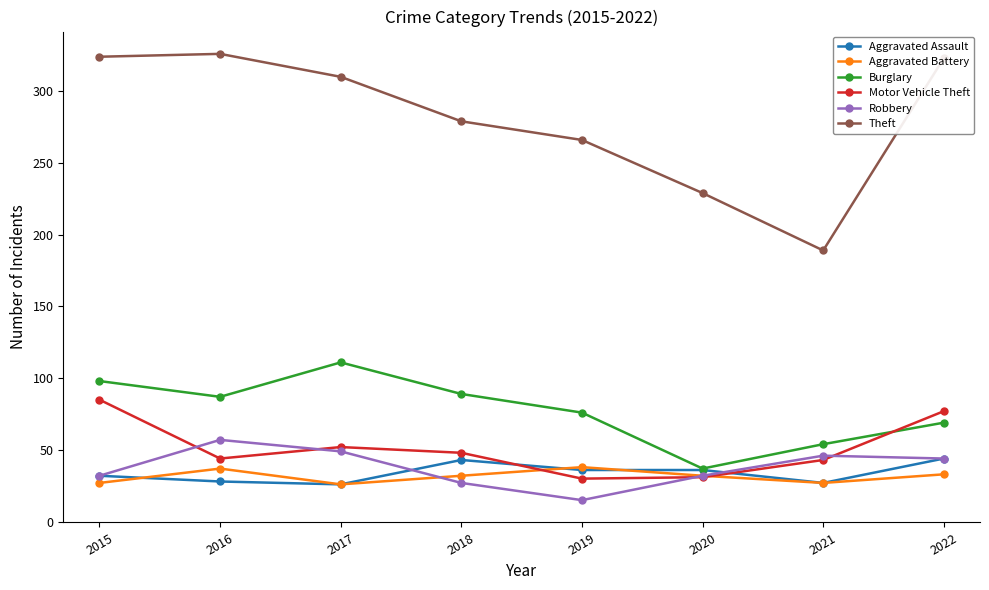

In Robbery, how many points are lower than both neighbors (excluding endpoints)?

1